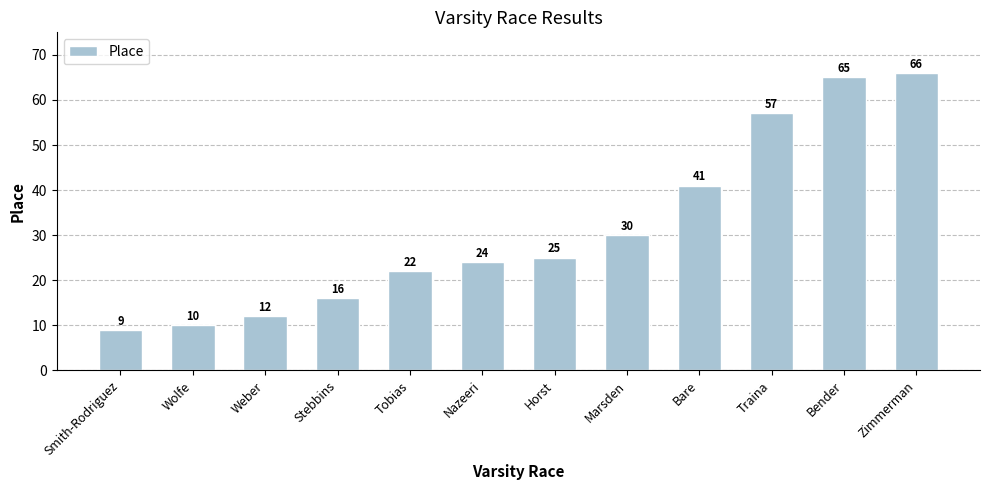

How many bars are there in total?

12